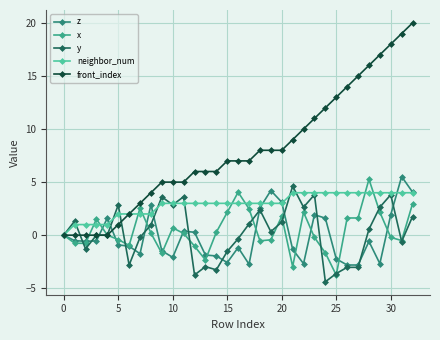

What is the label of the 18th point from the left?

17